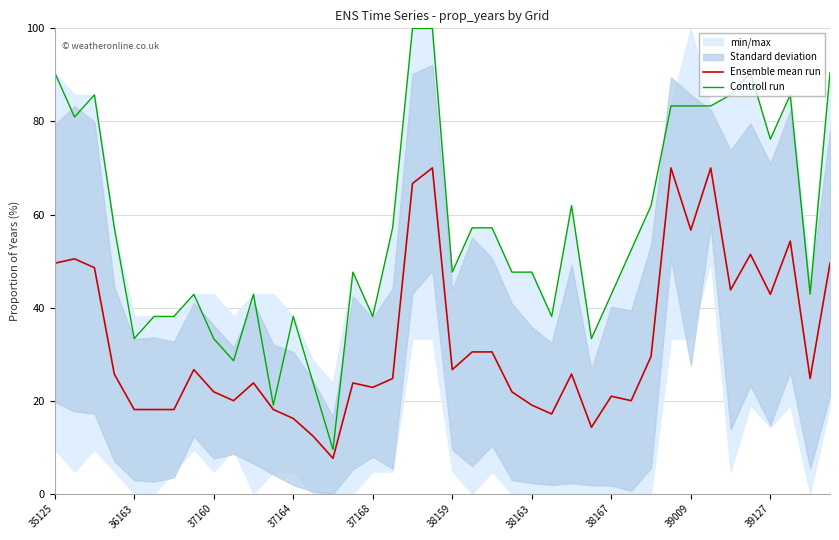

At 37, list the series in order from smallest to largest.

Ensemble mean run, Controll run